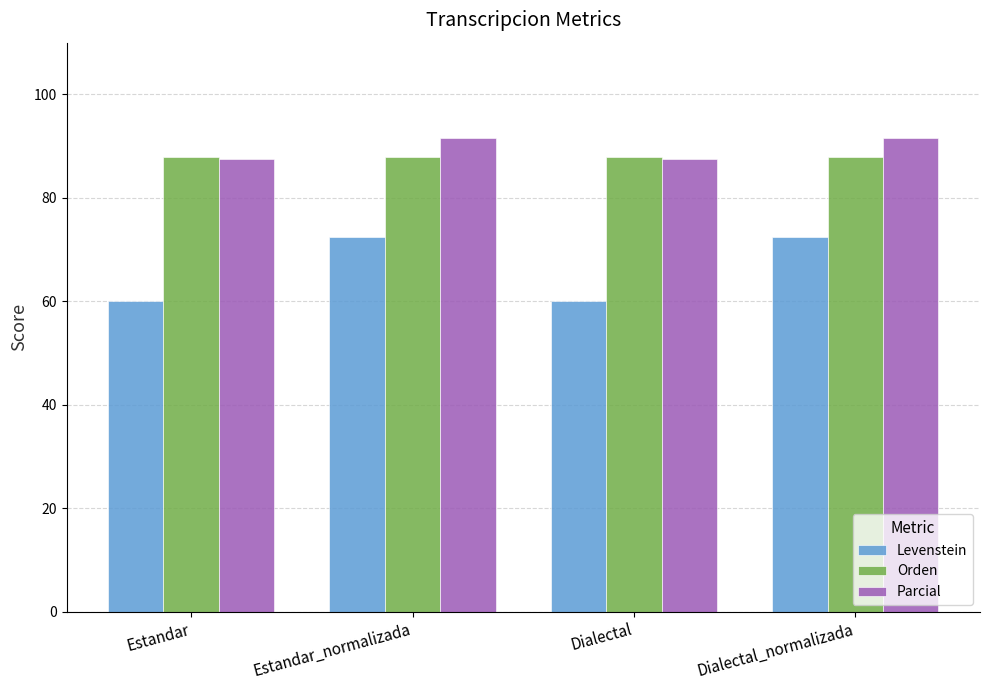

What is the total value across all series at Dialectal?

235.5